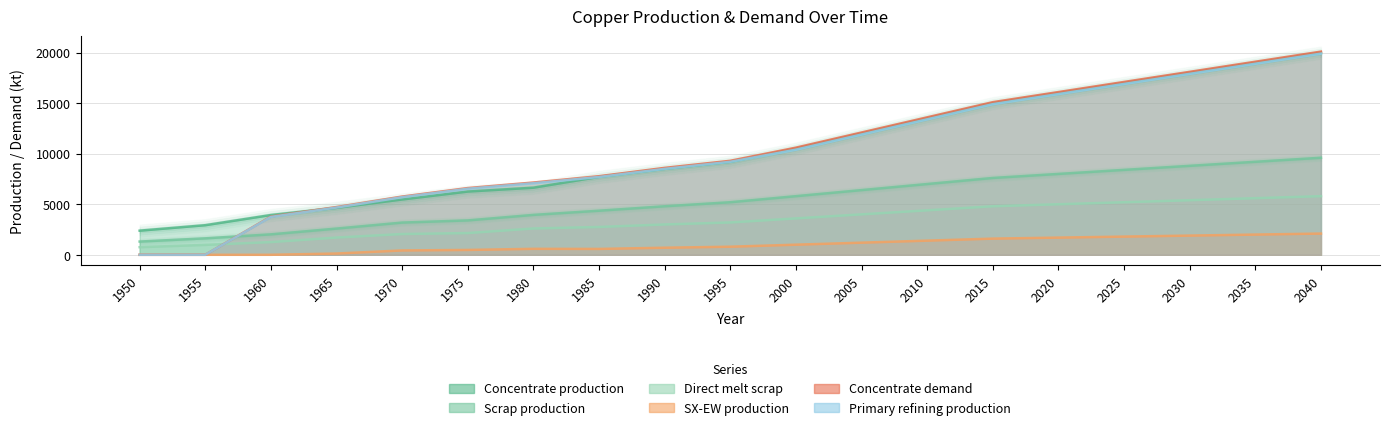

What value does the Direct melt scrap series have at 1960?

1257.2